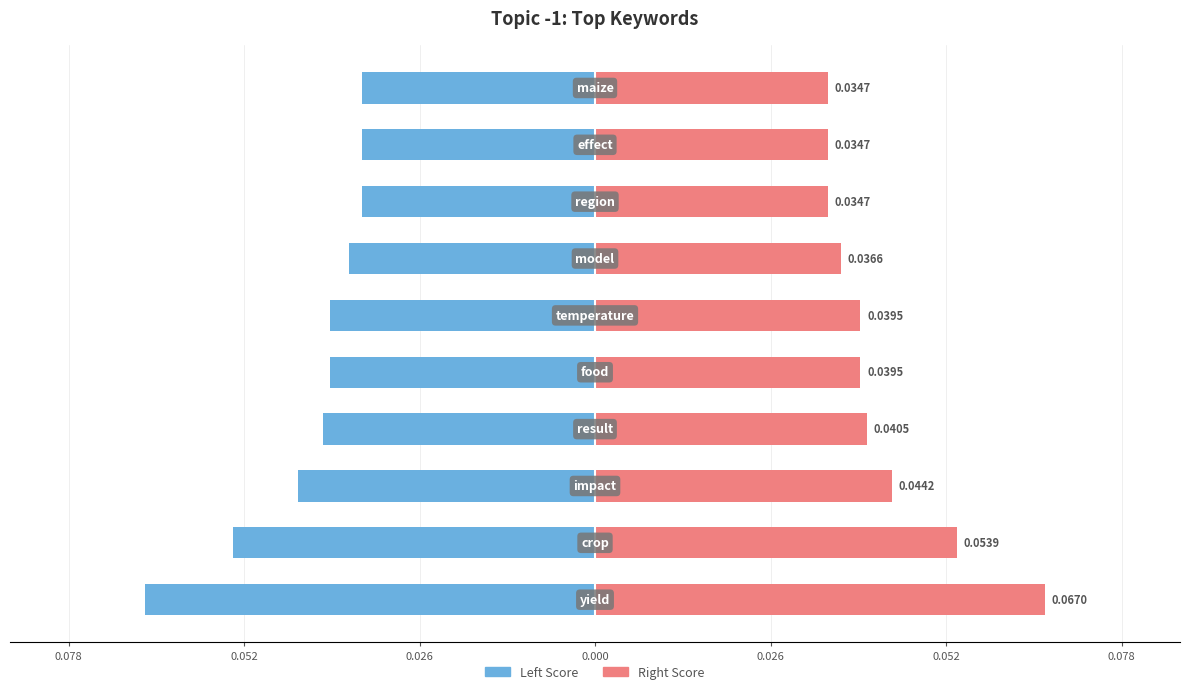

What is the value of the Left Score bar at the 7th from the left?

-0.1